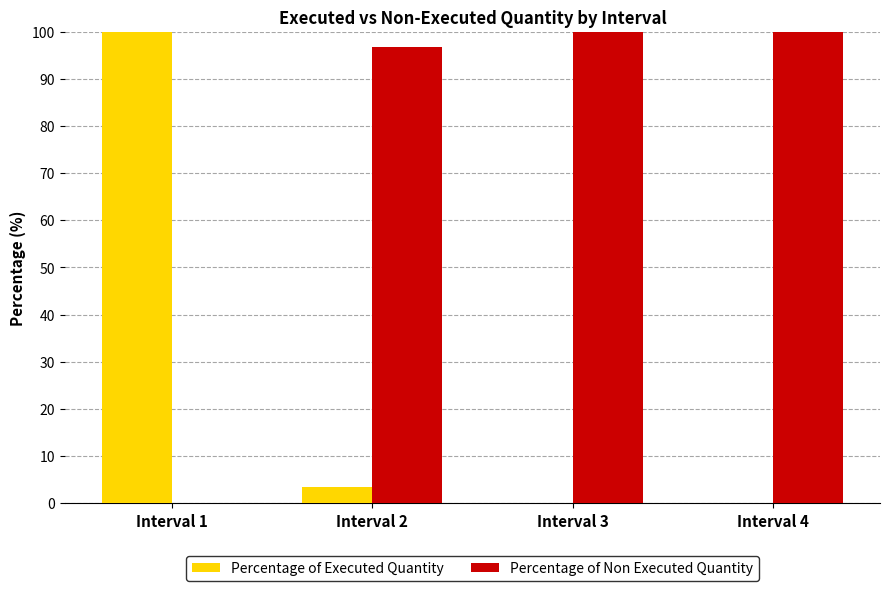

What is the maximum value shown in the chart?

100.0